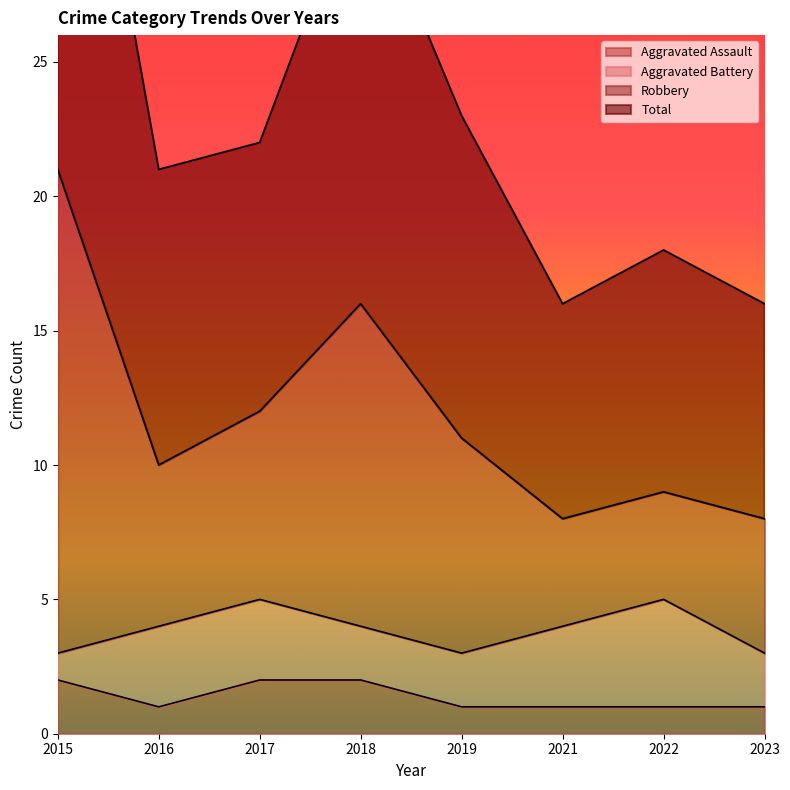

The Aggravated Assault series shows 3 at 2015. True or false?

False